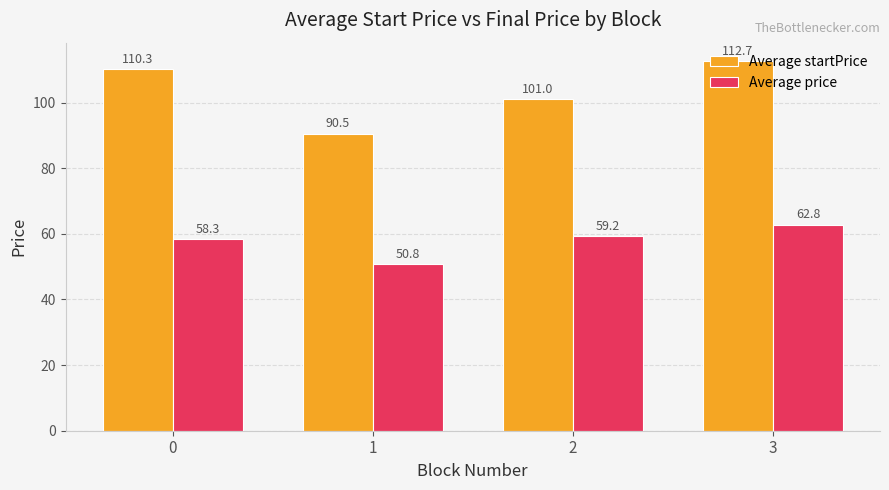

What is the difference between the Average price values at 2 and 1?

8.4